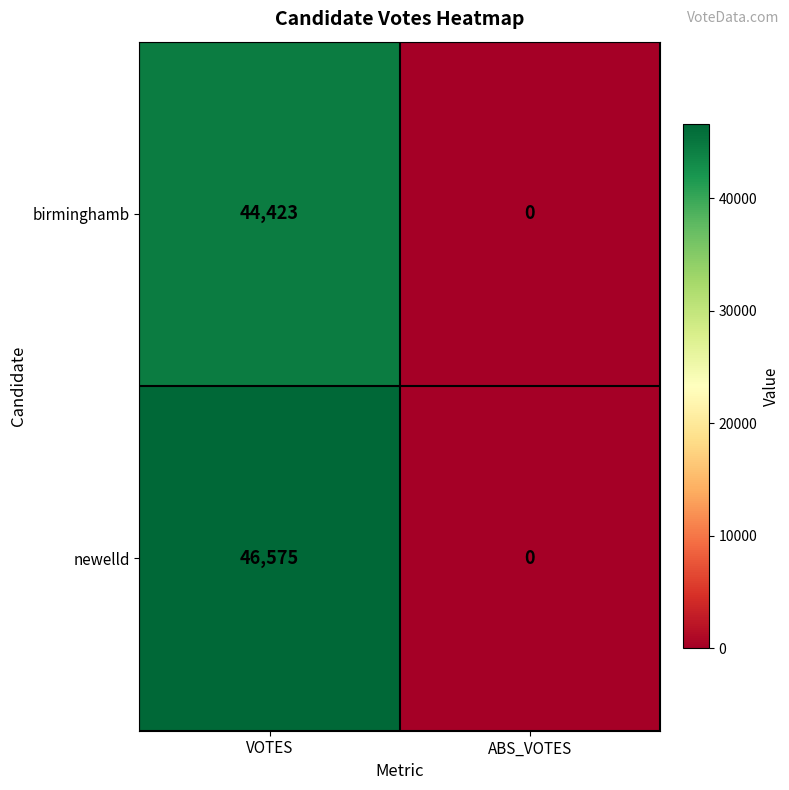

Count the number of categories in the chart.

2